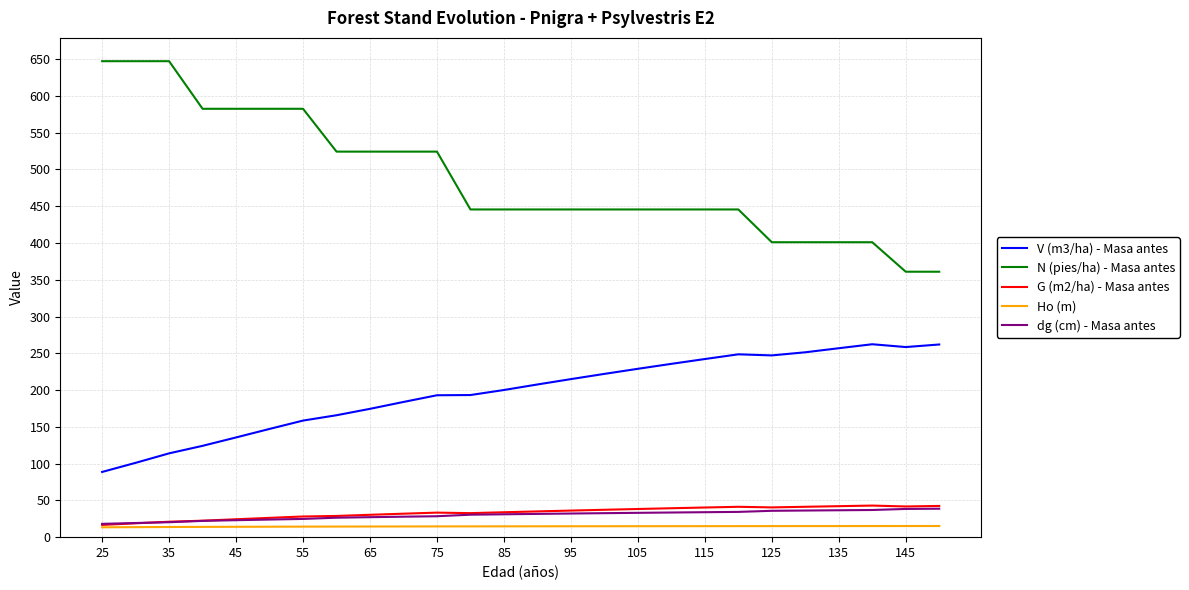

True or false: V (m3/ha) - Masa antes and G (m2/ha) - Masa antes intersect in this chart.

False